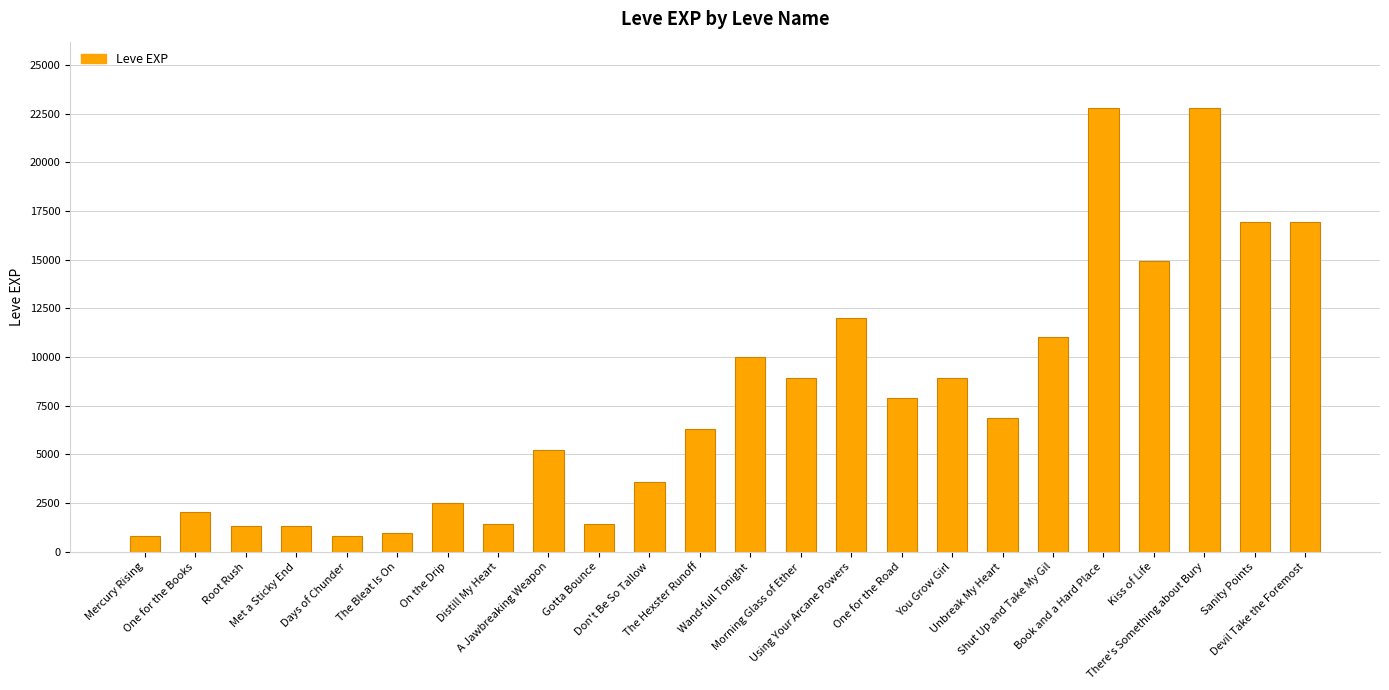

At which label is the value closest to 11795?

Using Your Arcane Powers